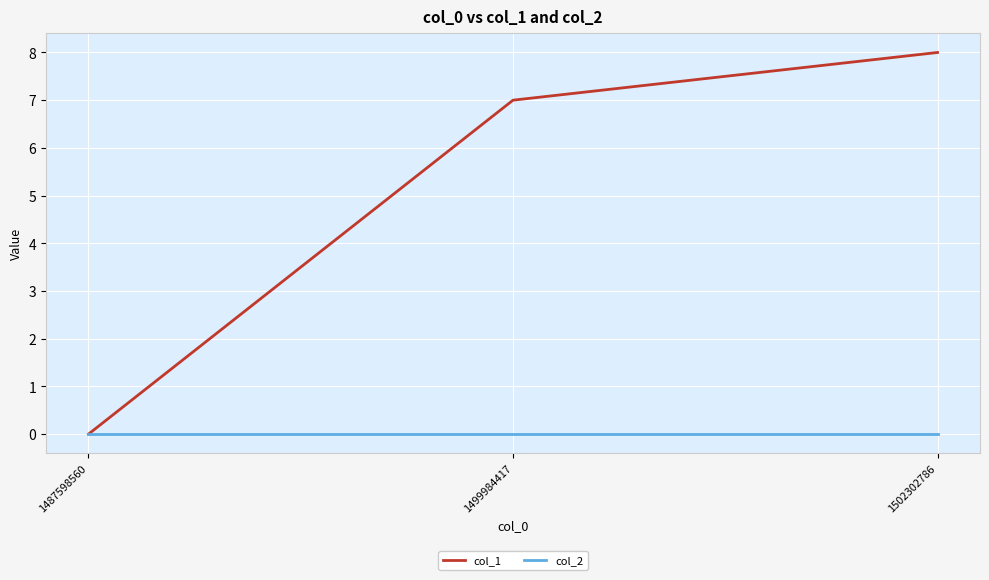

Is this an area chart (filled region under the line)?

No